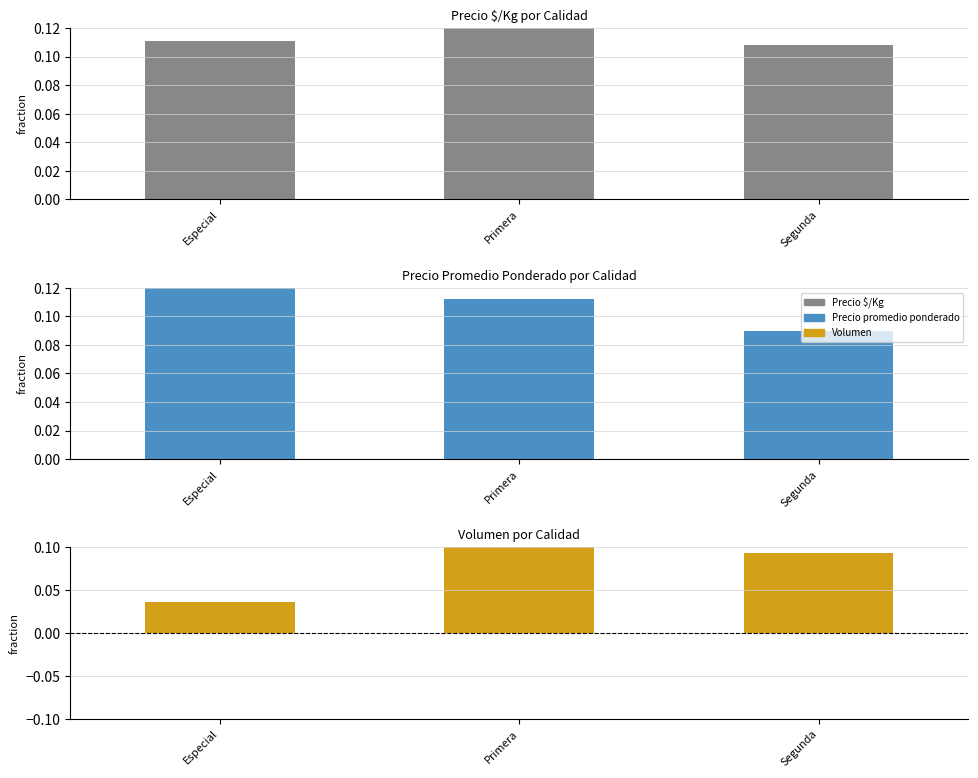

Which has a higher value, Primera or Especial?

Primera